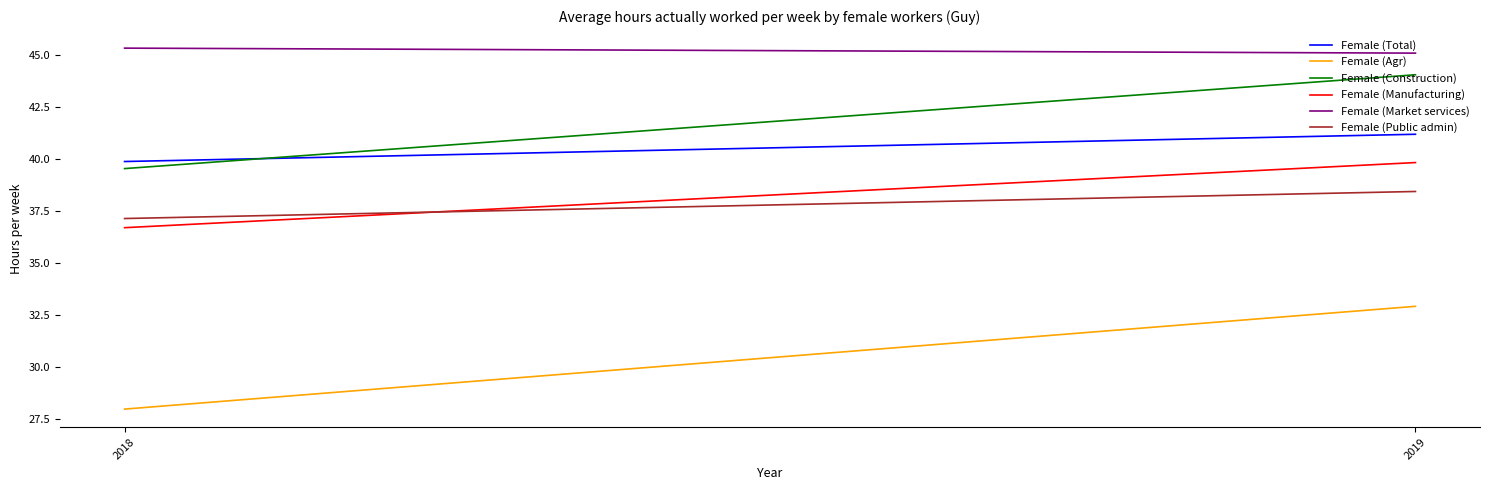

What is the greatest value displayed?

45.3